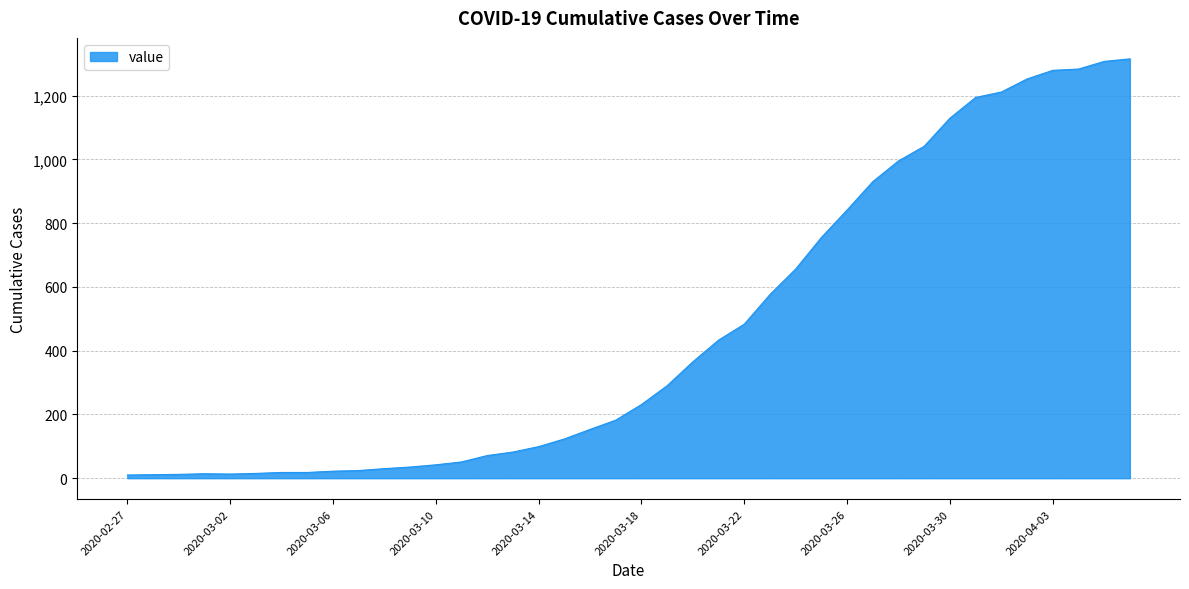

What is the maximum value shown in the chart?

1315